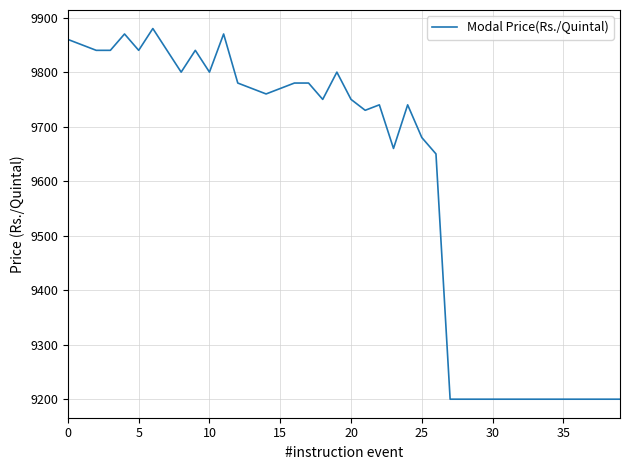

What is the greatest value displayed?

9880